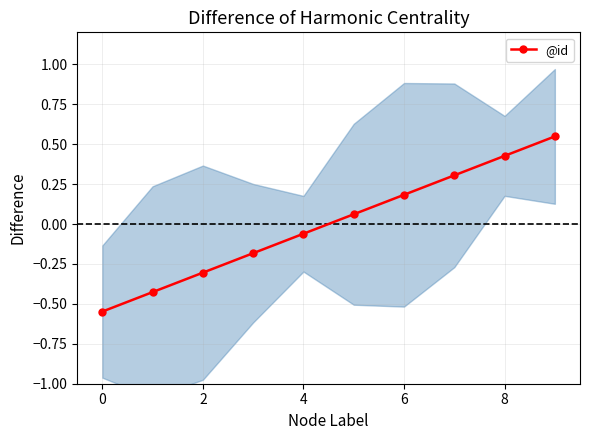

True or false: @id has more than 1 points higher than both neighbors.

False